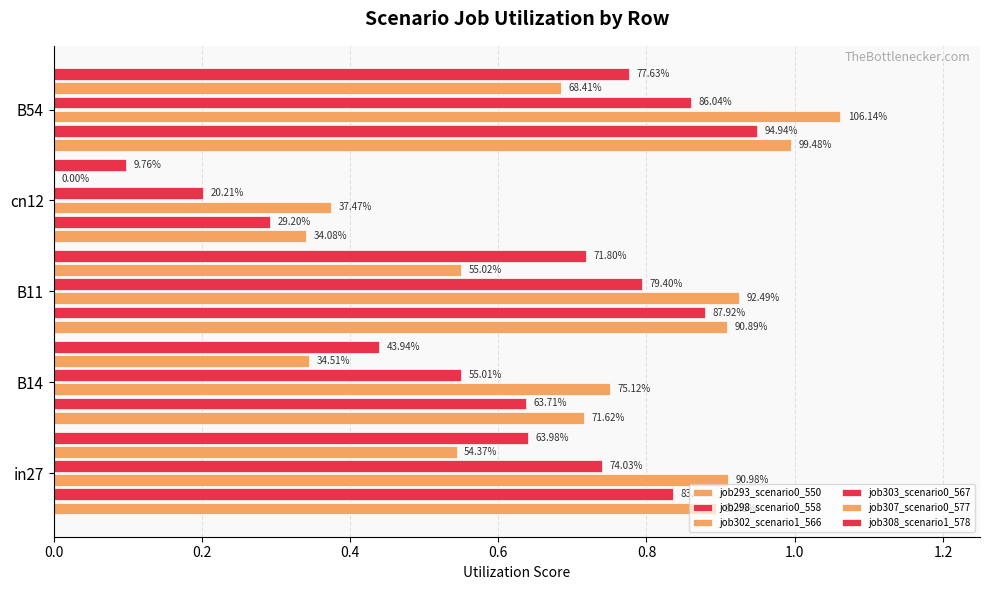

How many data points does each series have?

5